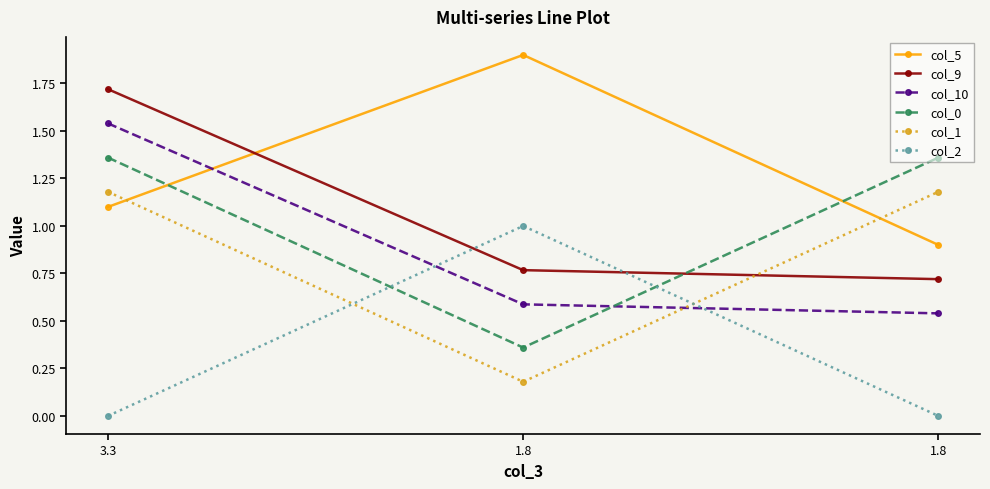

Reading left to right, what are all the values shown in this chart?

col_5: 1.1	1.9	0.9
col_9: 1.7	0.8	0.7
col_10: 1.5	0.6	0.5
col_0: 1.4	0.4	1.4
col_1: 1.2	0.2	1.2
col_2: 0.0	1.0	0.0